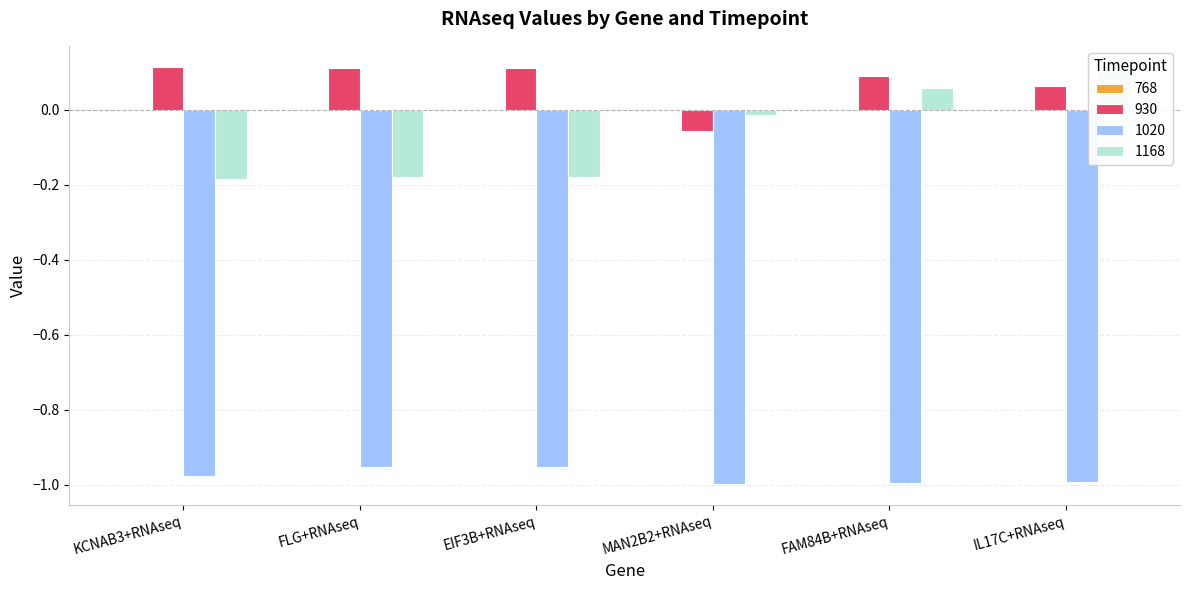

True or false: 930 has a value of -0.1 at MAN2B2+RNAseq.

True